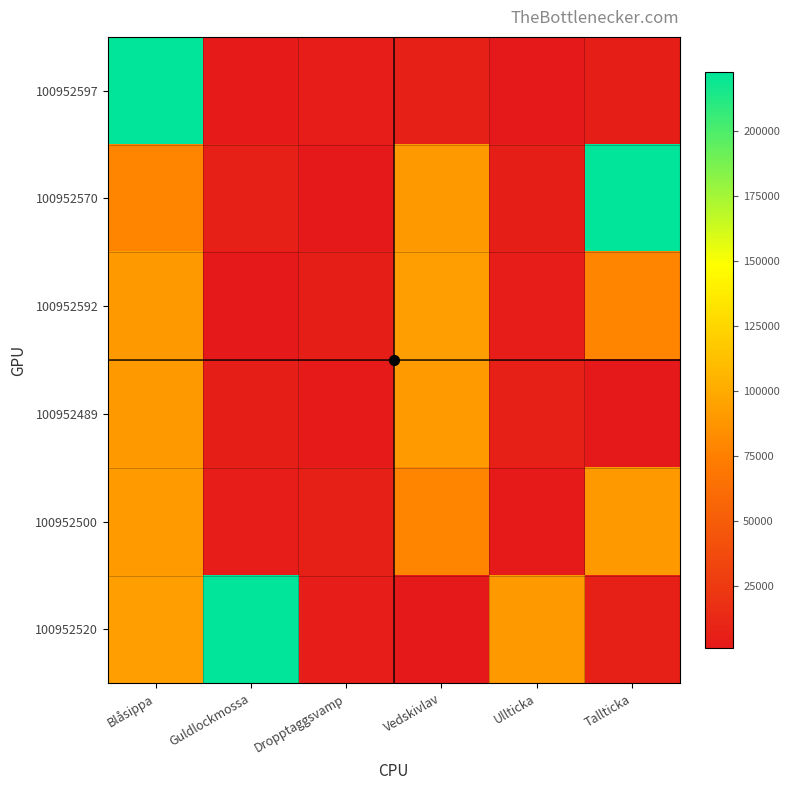

How many distinct data groups are displayed?

6